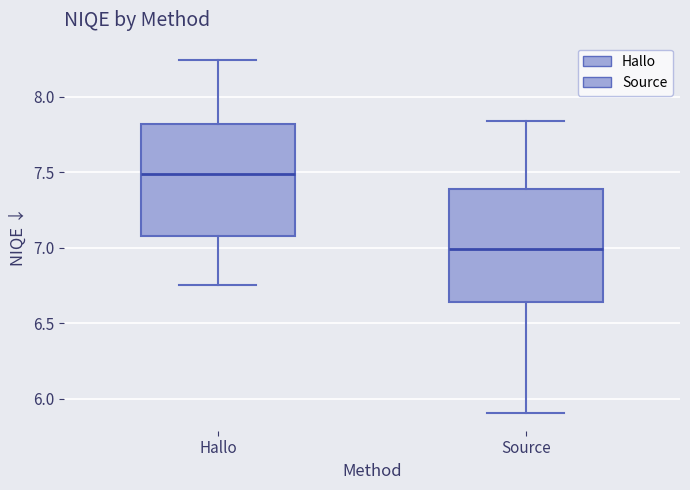

Reading left to right, transcribe this box plot: for each box, give where its median line is, the range the box spans, and where its two whiskers end, as read against the y-axis. The values are not printed on the chart, so give them approximately, as read against the axis.

Hallo: median 7.50, box 7.05 to 7.80, whiskers 6.75 to 8.25
Source: median 7.00, box 6.65 to 7.40, whiskers 5.90 to 7.85